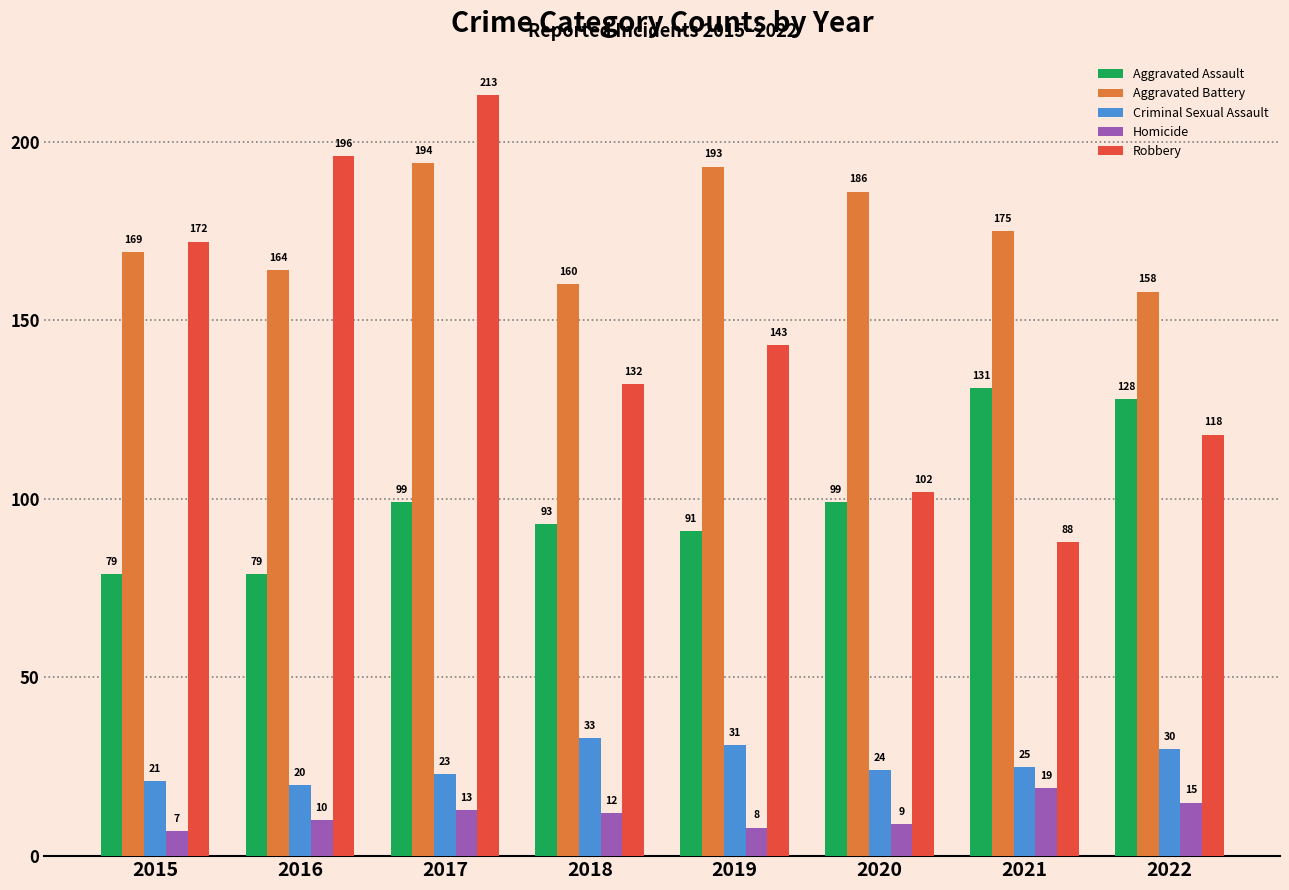

Reading left to right, transcribe all the data shown in this chart.

Aggravated Assault: 79	79	99	93	91	99	131	128
Aggravated Battery: 169	164	194	160	193	186	175	158
Criminal Sexual Assault: 21	20	23	33	31	24	25	30
Homicide: 7	10	13	12	8	9	19	15
Robbery: 172	196	213	132	143	102	88	118